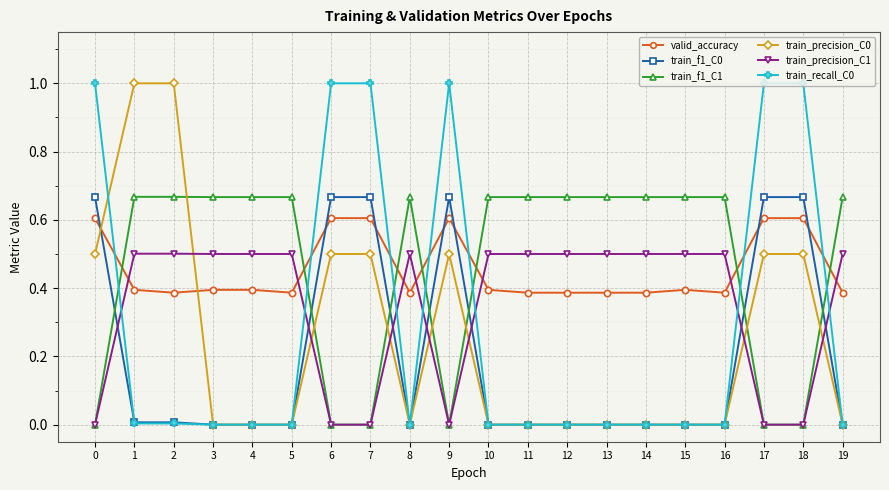

What is the maximum value shown in the chart?

1.0